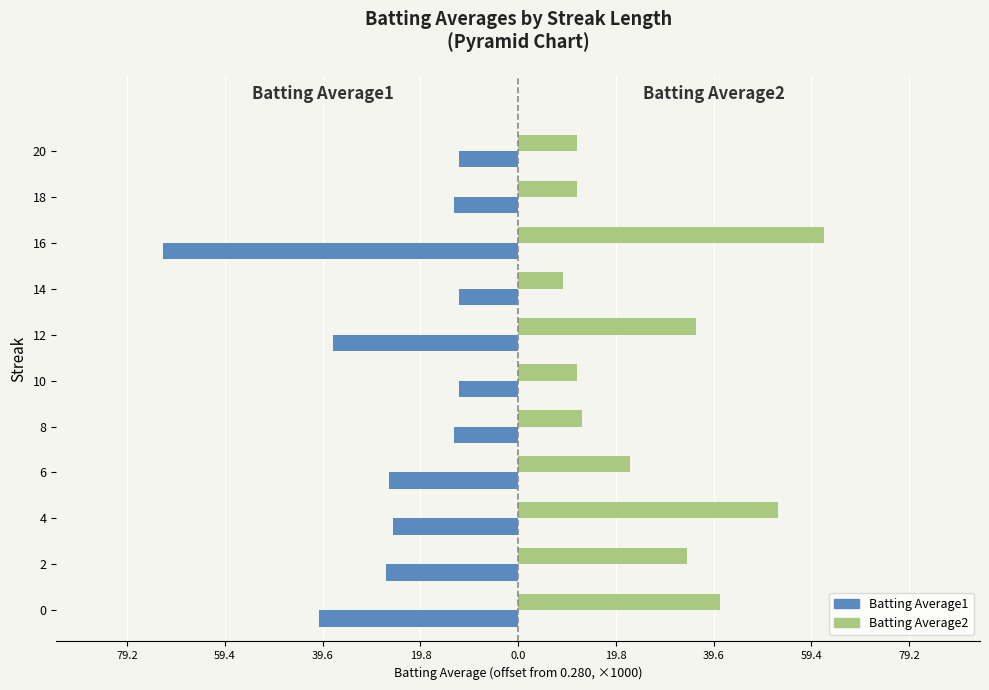

What is the maximum value shown in the chart?

62.0